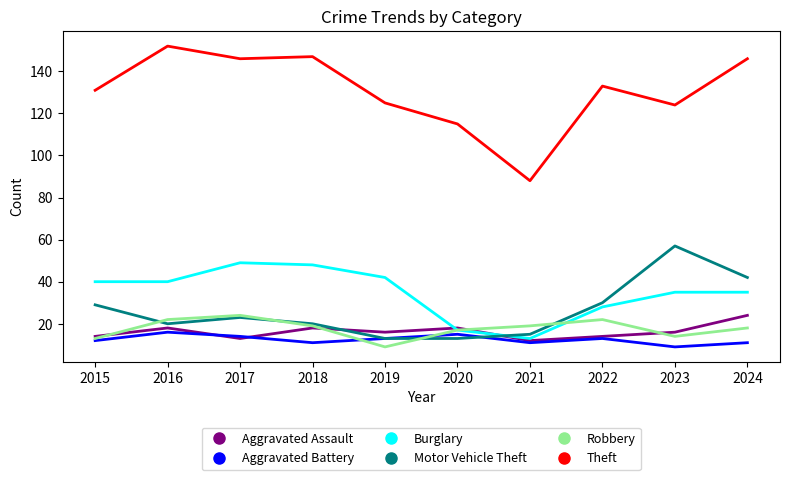

True or false: Theft has a value of 131 at 2015.

True